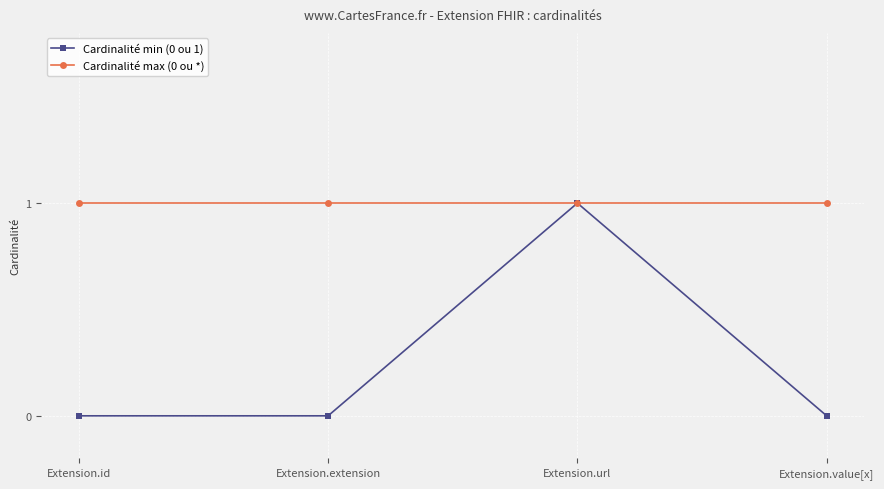

Where is the first local maximum for Cardinalité min (0 ou 1)?

Extension.url